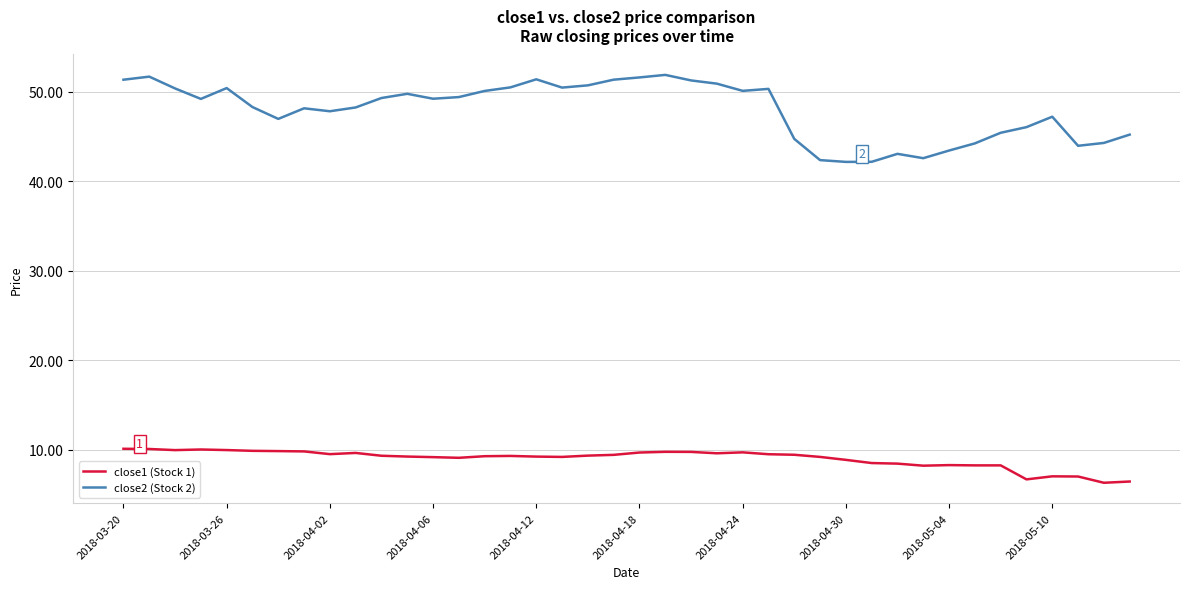

Count the number of data series in this chart.

2